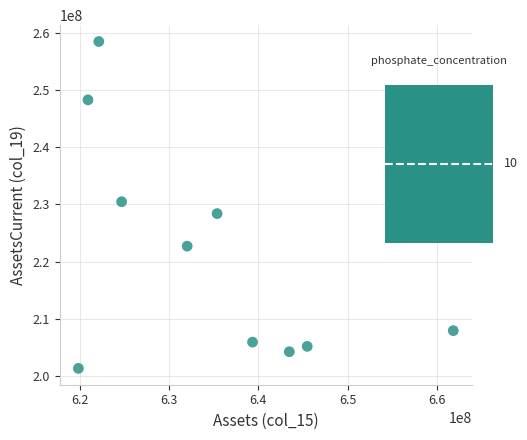

What is the range of X values (max minus min)?

41993000